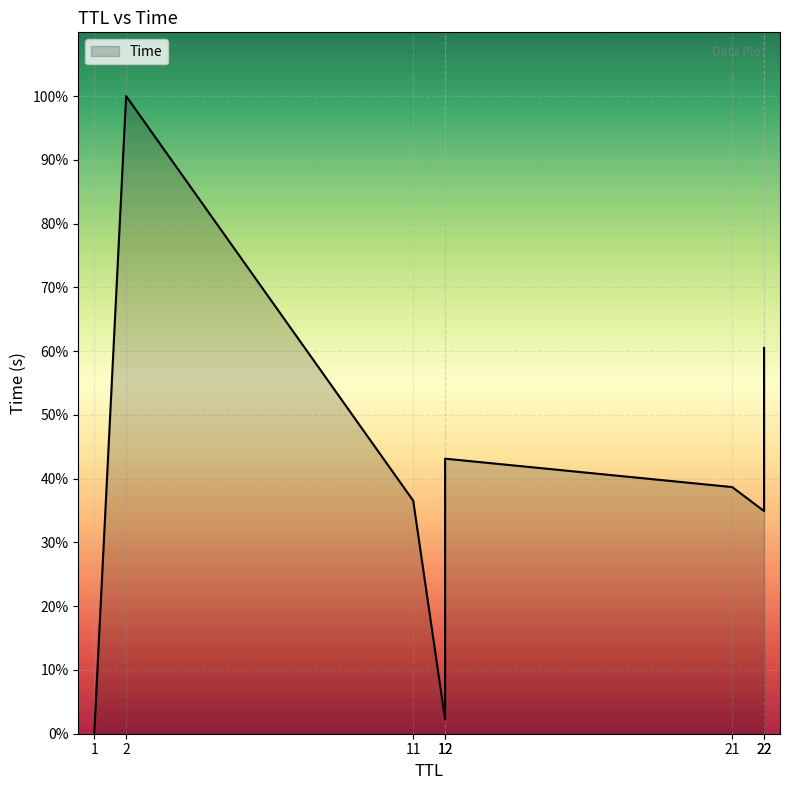

Reading left to right, what are all the values shown in this chart?

1=0.0	2=30.0	11=11.0	12=0.7	12=12.9	21=11.6	22=10.5	22=18.2